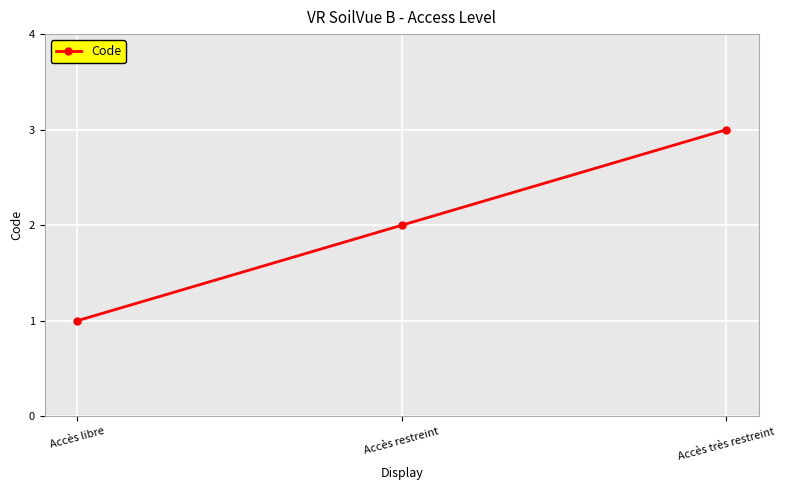

Reading left to right, extract all data points from this chart.

Accès libre=1	Accès restreint=2	Accès très restreint=3